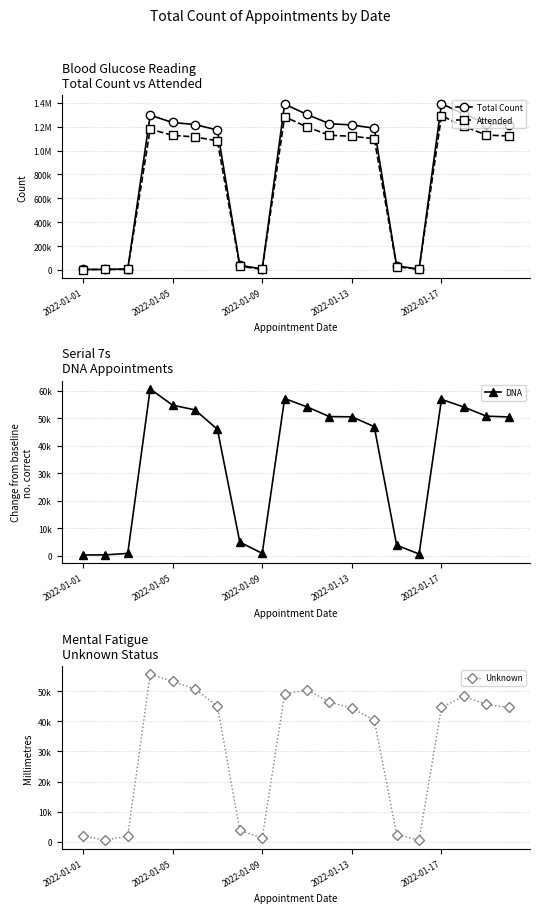

How many interior local peaks does the Unknown series have?

3